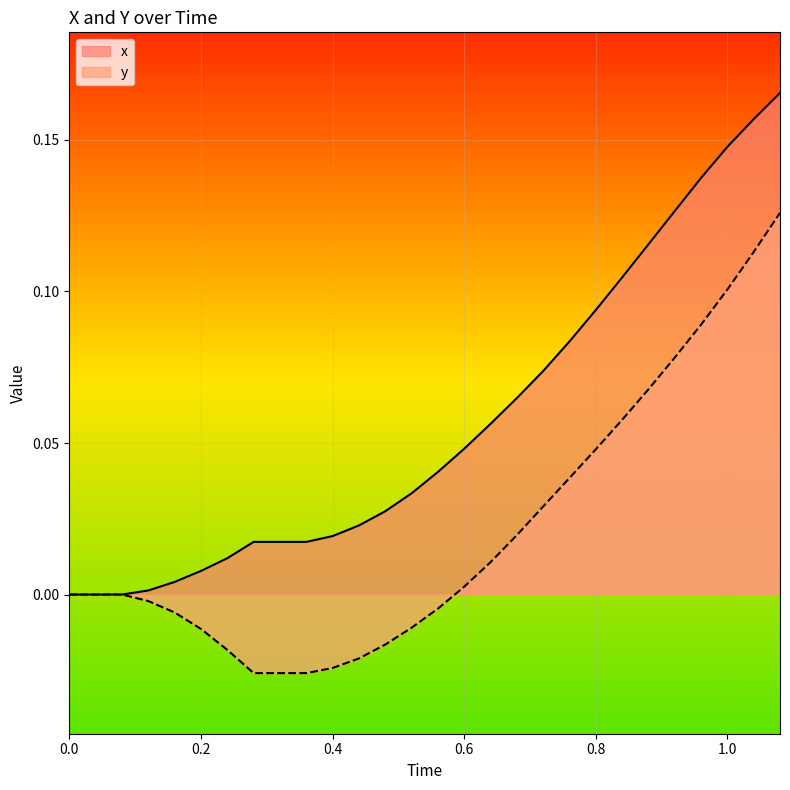

What is the difference between the maximum and minimum values in the y series?

0.2